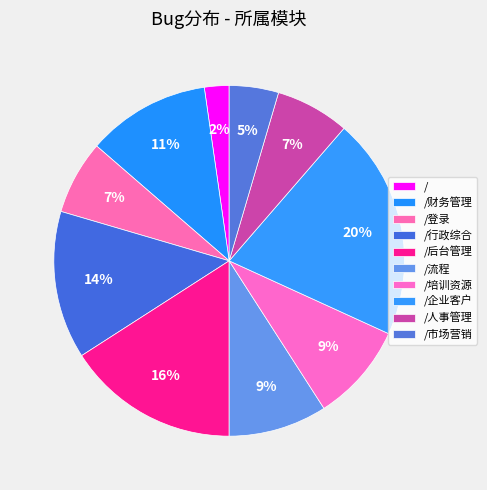

Count the number of slices in the pie.

10